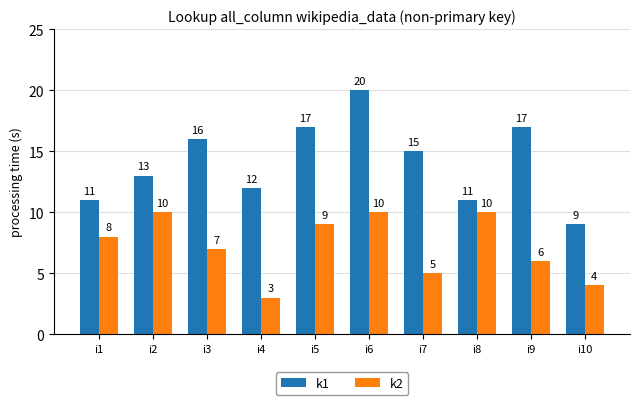

What is the spread (max minus min) of values at i8?

1